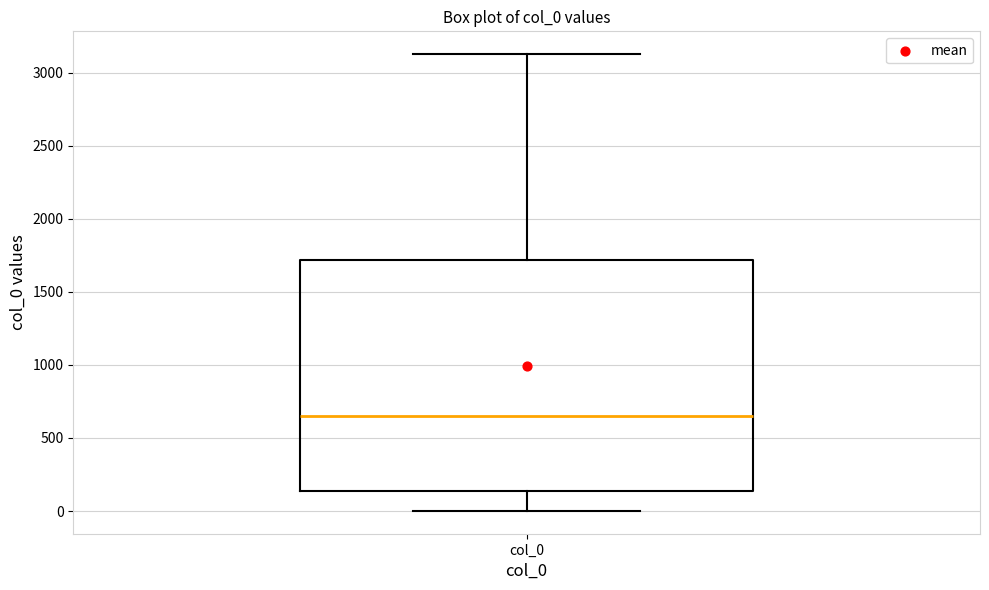

Where does the median line of the box for col_0 sit on the y-axis? The values are not printed on the chart, so give them approximately, as read against the axis.

650